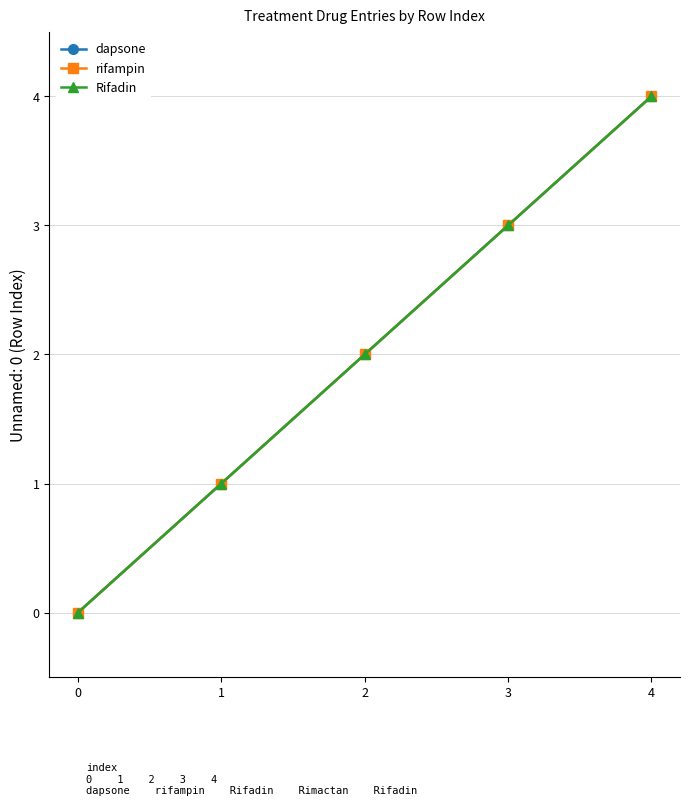

Reading left to right, list all the values displayed in this chart.

dapsone: 0	1	2	3	4
rifampin: 0	1	2	3	4
Rifadin: 0	1	2	3	4